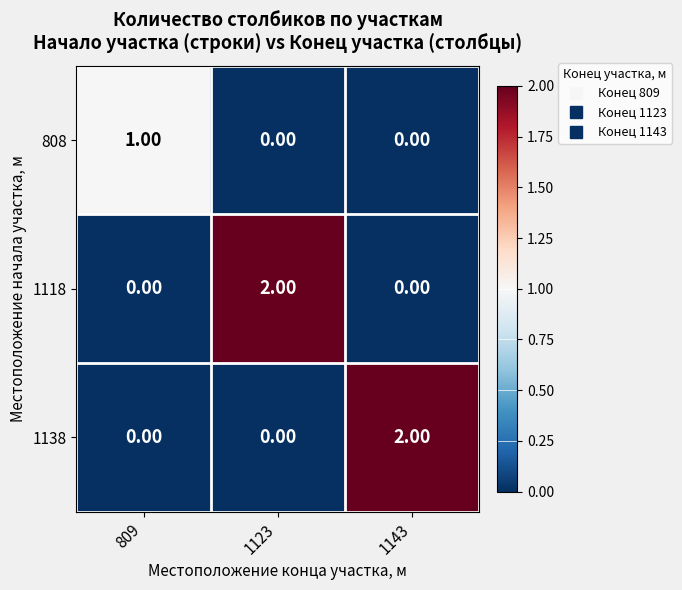

Is the value of 808 at 809 greater than the value of 1138 at 1143?

No